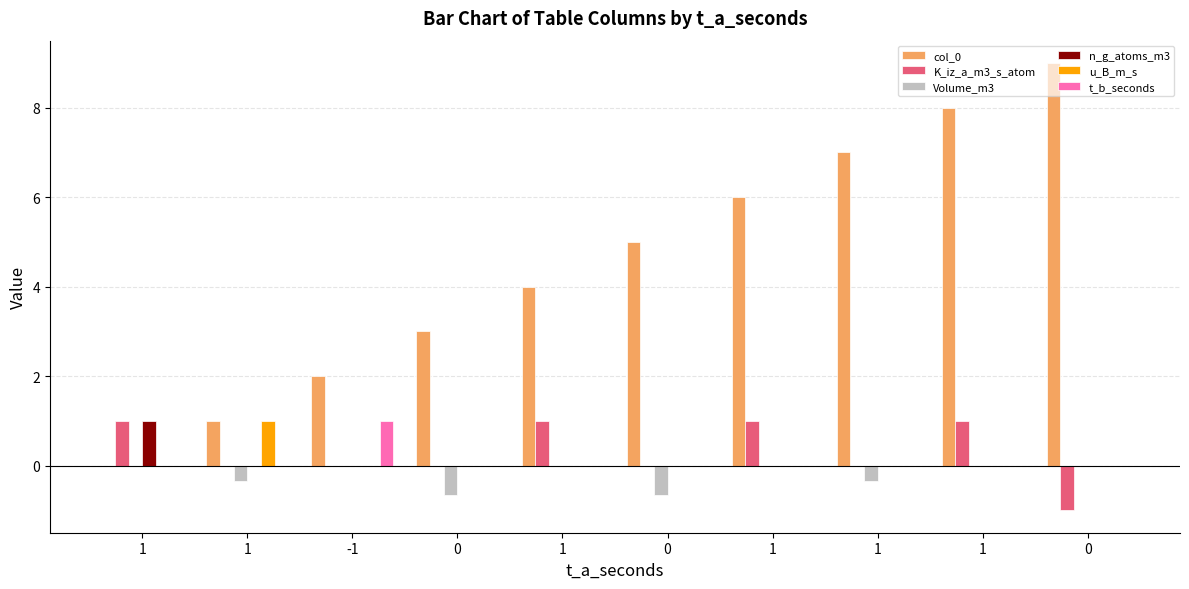

Count the n_g_atoms_m3 values in the range 0 to 1.

10